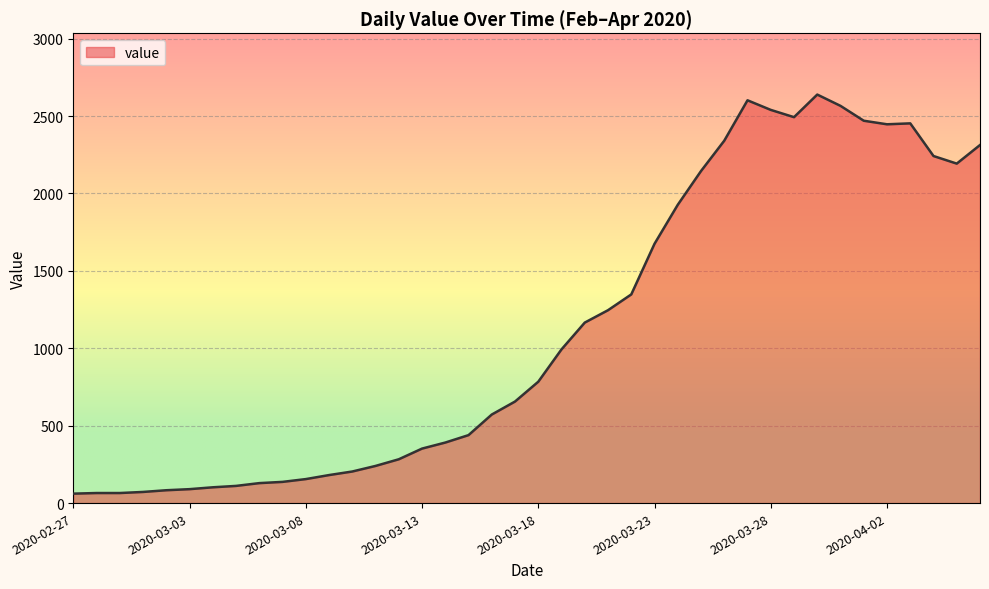

What is the smallest value displayed?

61